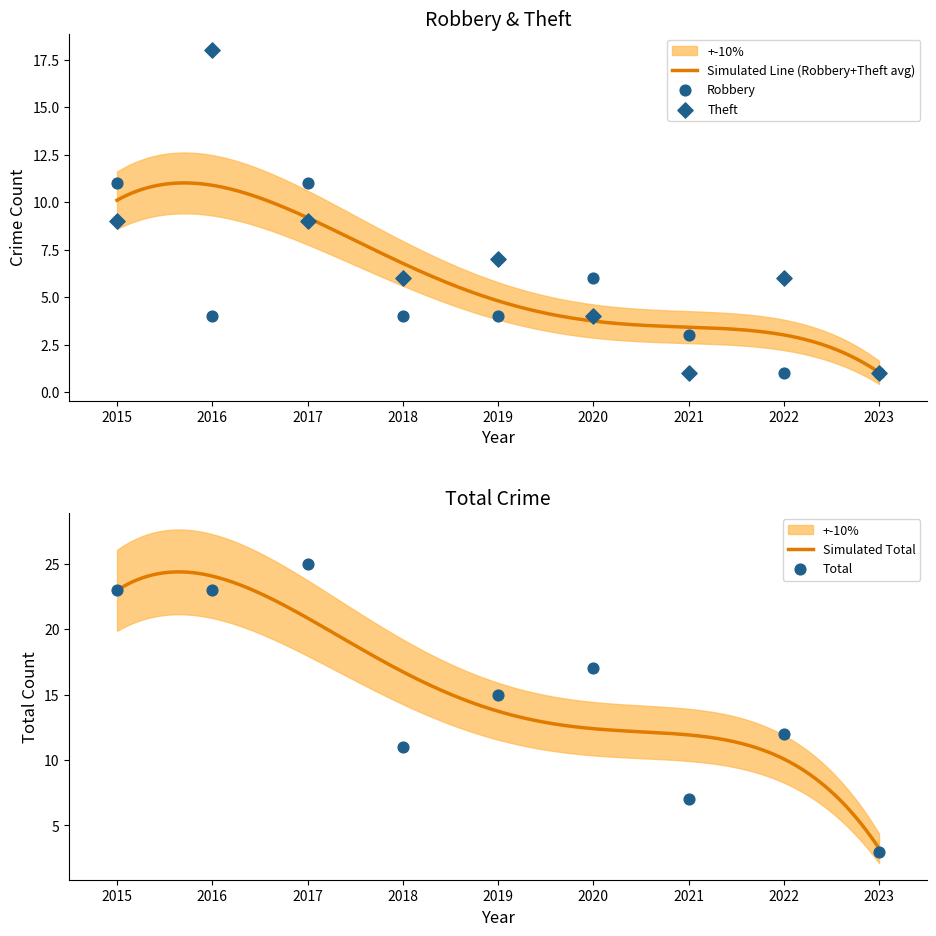

Which series reaches the minimum Y coordinate?

Robbery